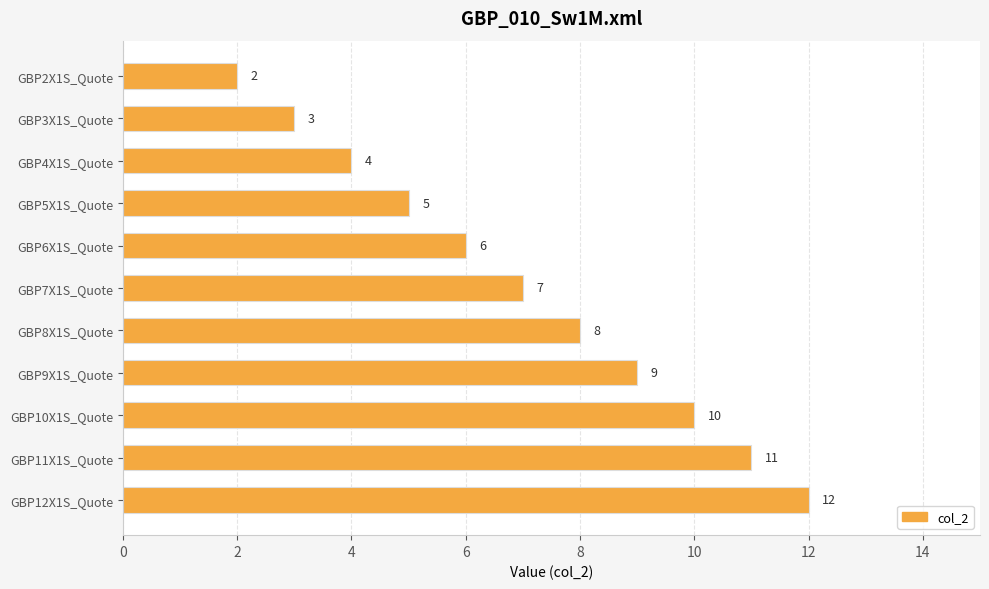

The chart shows a value of 6 at GBP9X1S_Quote. True or false?

False